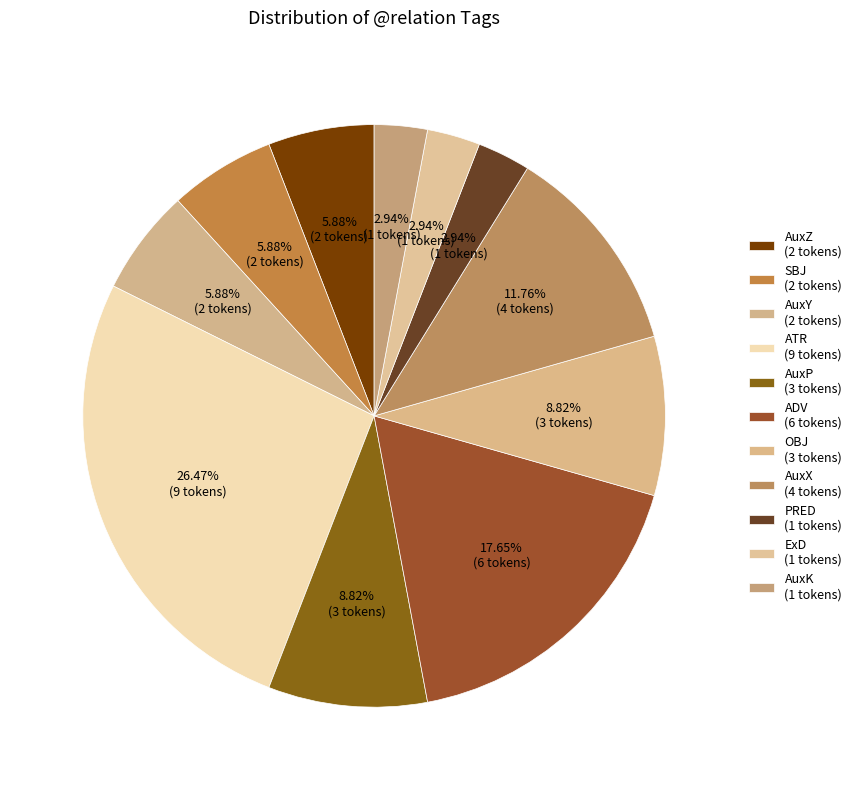

Approximately how many times larger is the value at AuxP compared to SBJ?

1.5